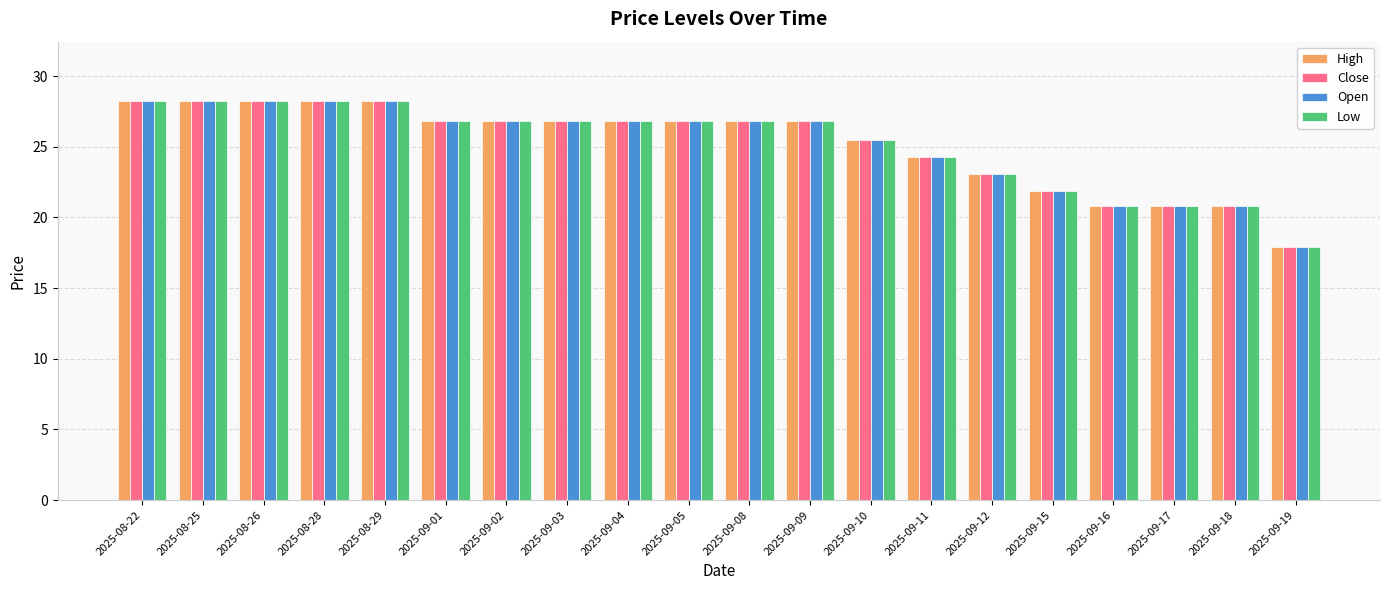

At how many categories does at least one series exceed 20?

19